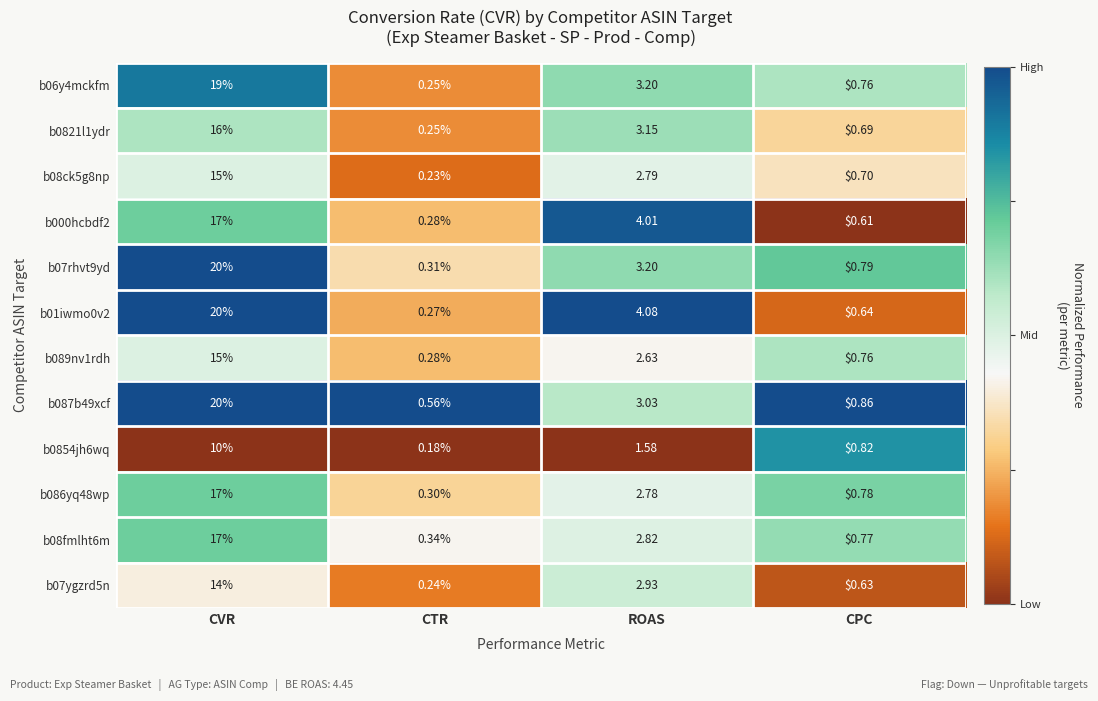

At which label does b000hcbdf2 first exceed 4?

CVR